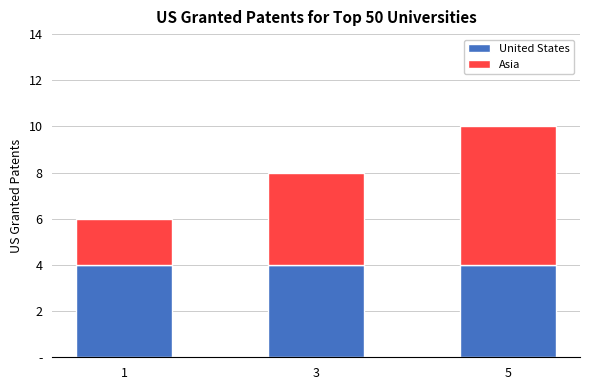

List the series in order of their peak value, lowest first.

United States, Asia